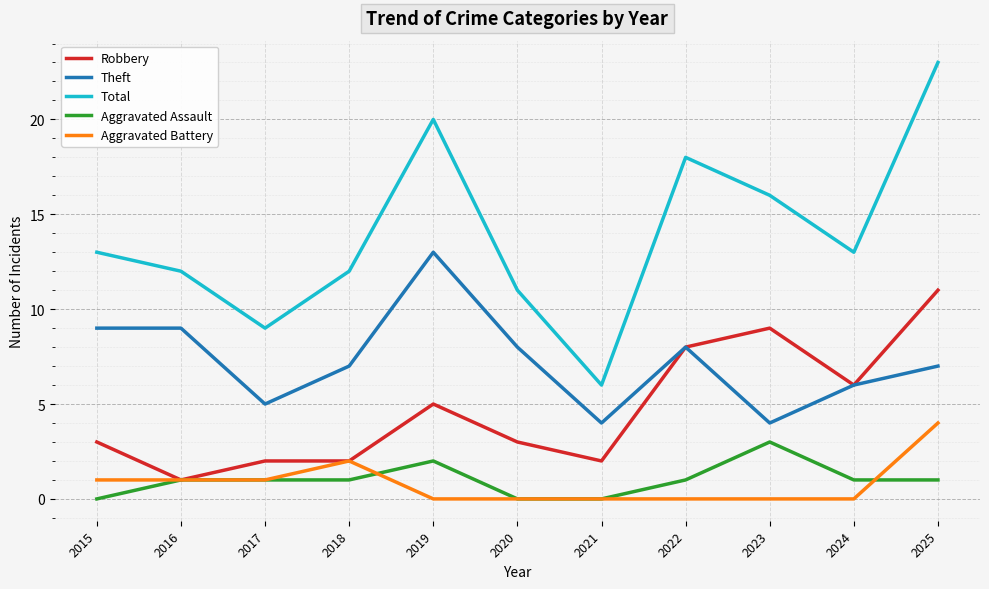

Which series has the largest total across all categories?

Total